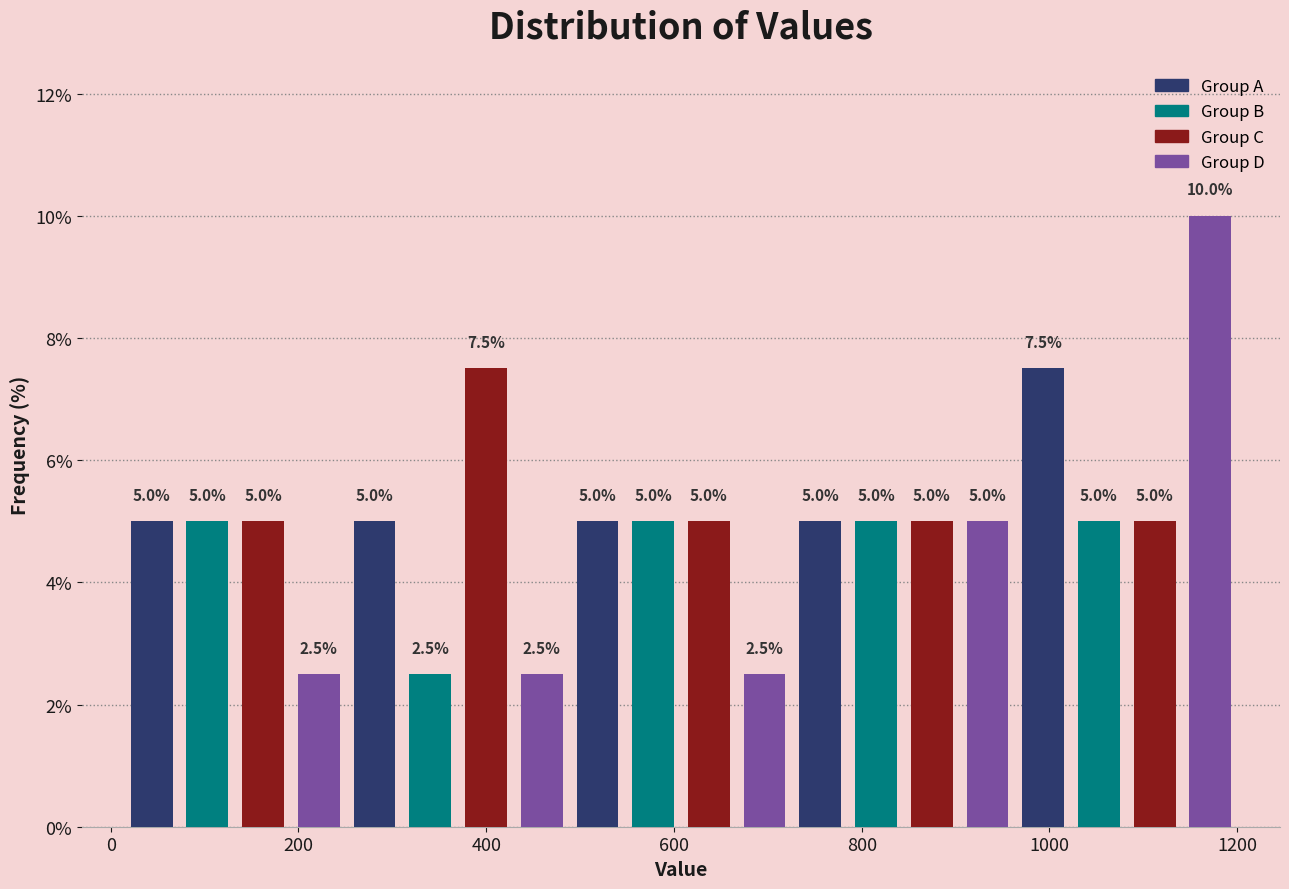

Around what value on the x-axis is the tallest bar? Give the approximate position of its centre, as read against the axis.

1180